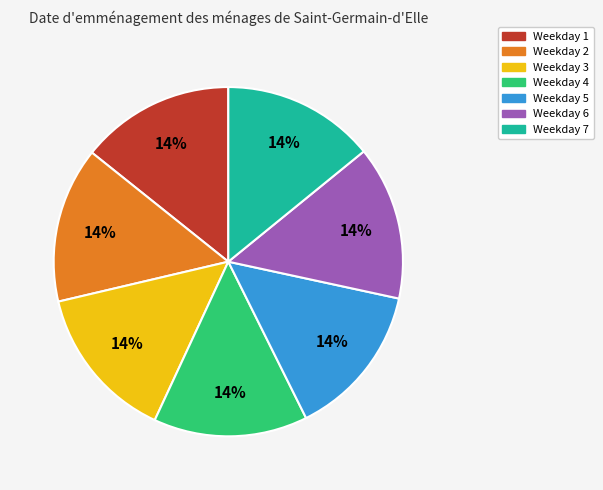

To the nearest percent, what is the average slice percentage?

14%